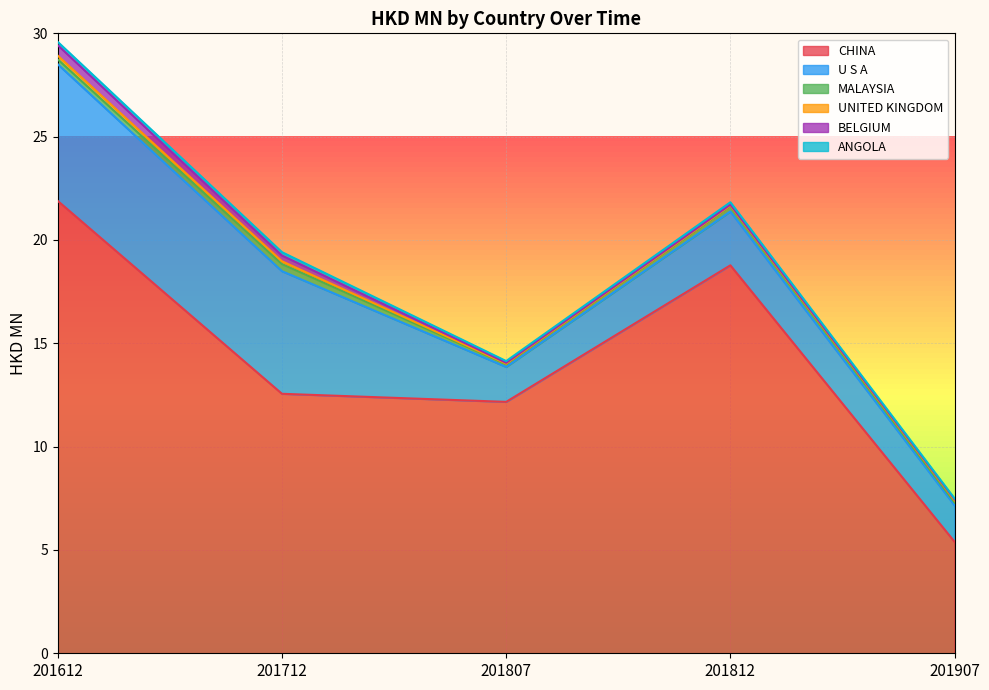

The value of U S A at 201807 is 1.0. True or false?

False